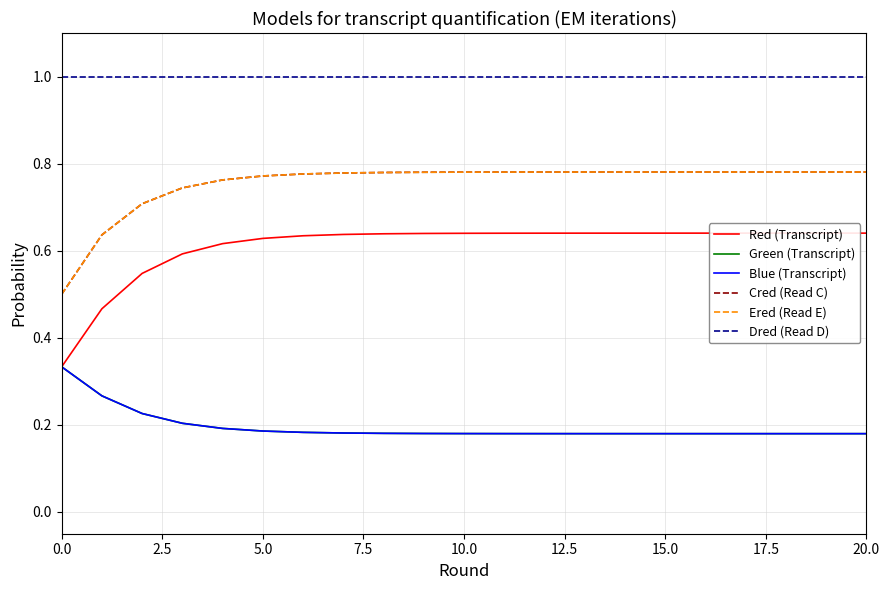

Is this an area chart (filled region under the line)?

No